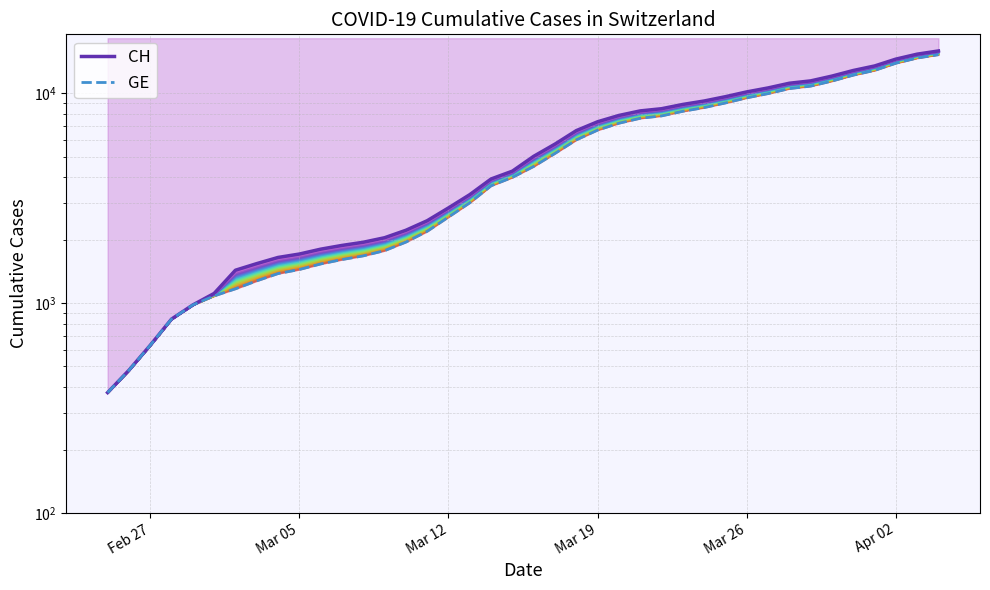

The CH series shows 6333 at Apr 02. True or false?

False